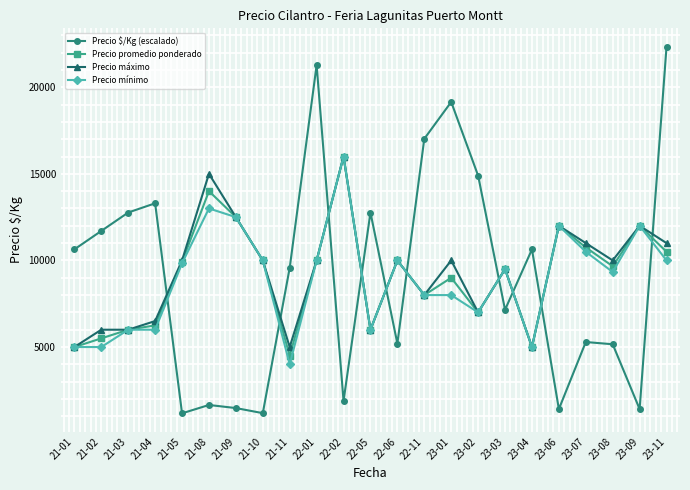

At which label does Precio mínimo first exceed 9500?

21-05